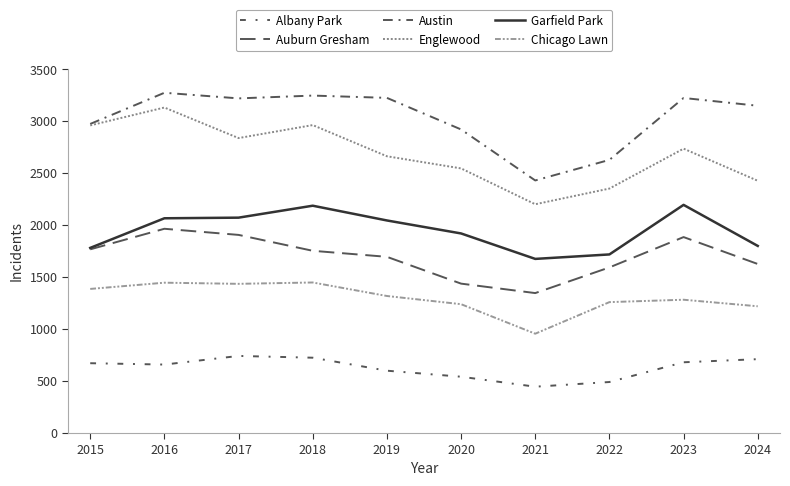

What is the sum of all Auburn Gresham values?

16983